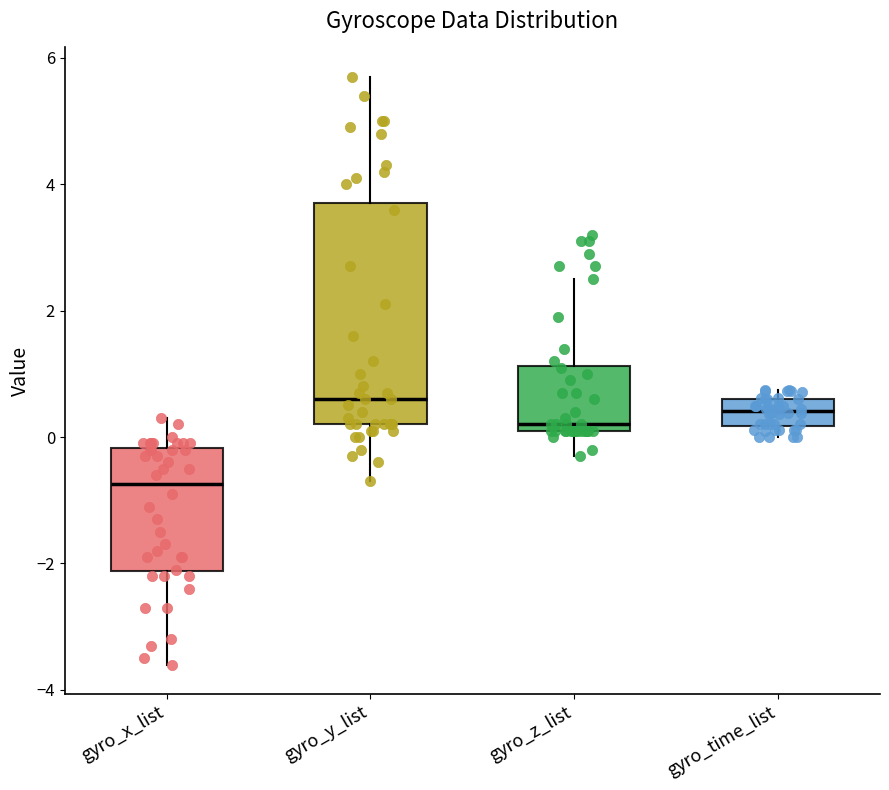

Comparing the boxes themselves (not the whiskers), which one is the tallest?

gyro_y_list